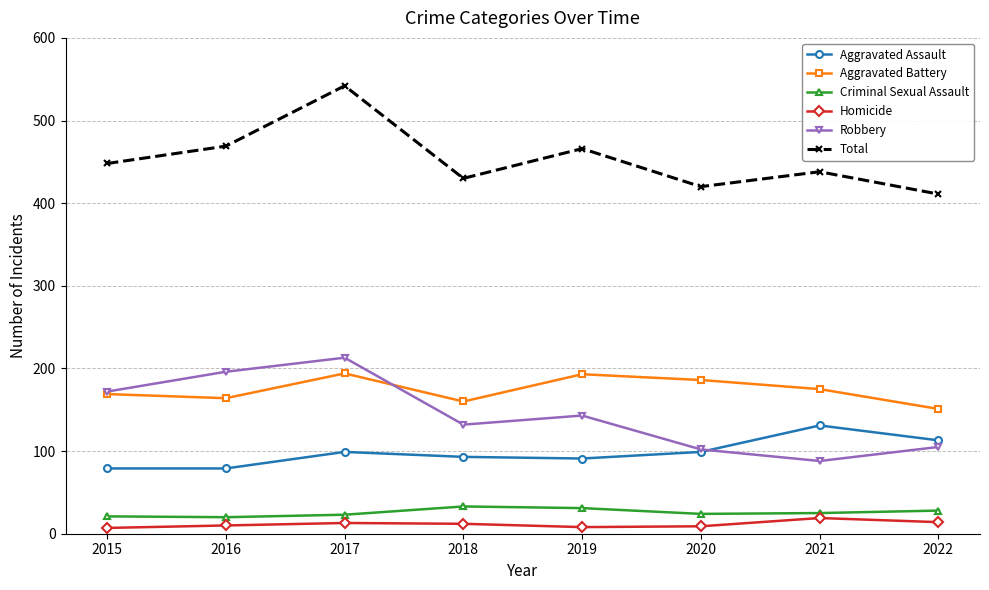

Is it true that Aggravated Battery equals 193 at 2019?

True